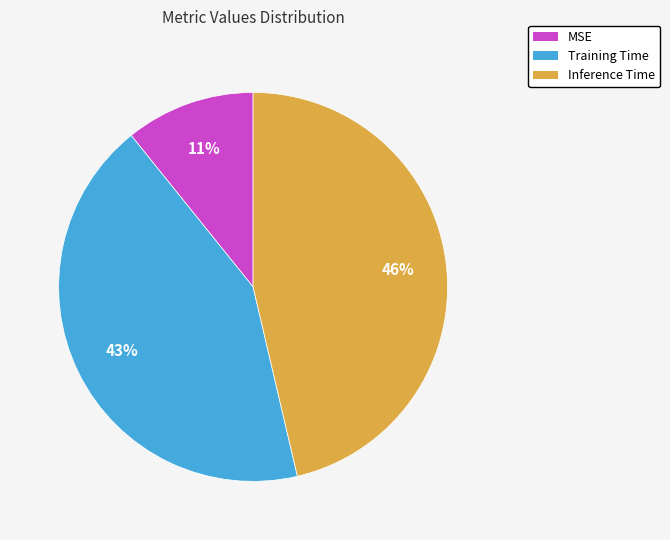

To the nearest percent, what is the difference between the MSE and Training Time slice percentages?

32%